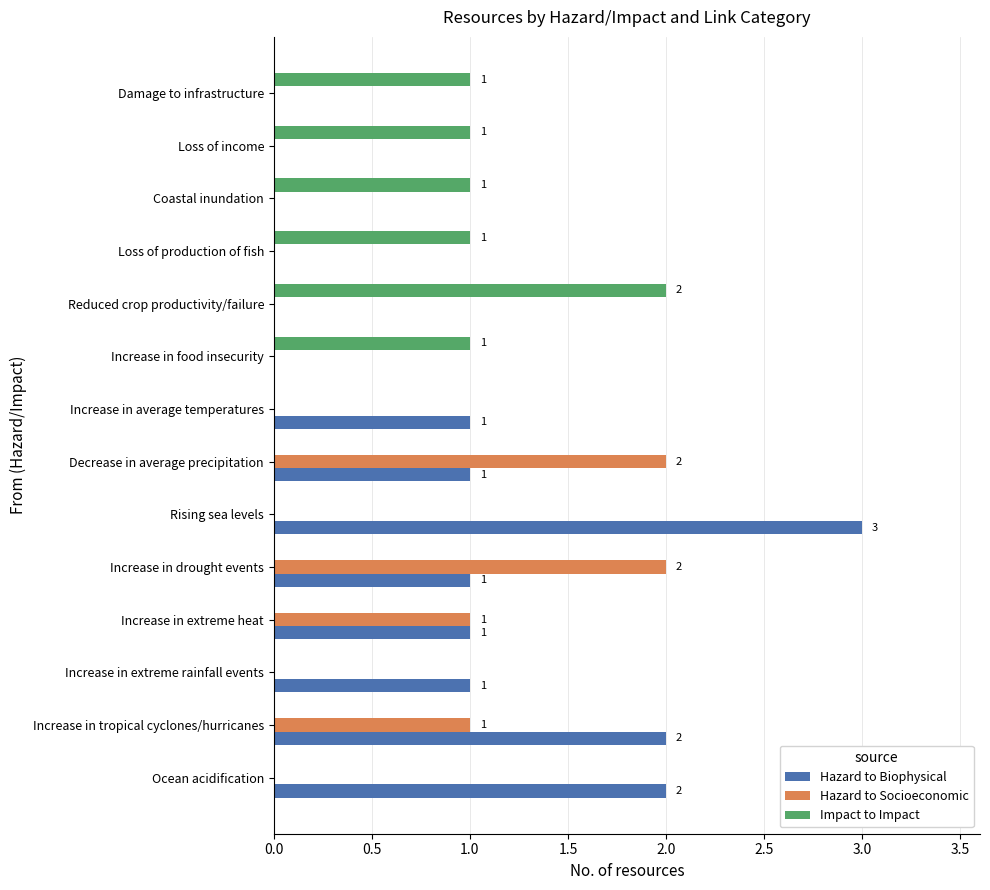

True or false: Impact to Impact has a value of 0 at Damage to infrastructure.

False